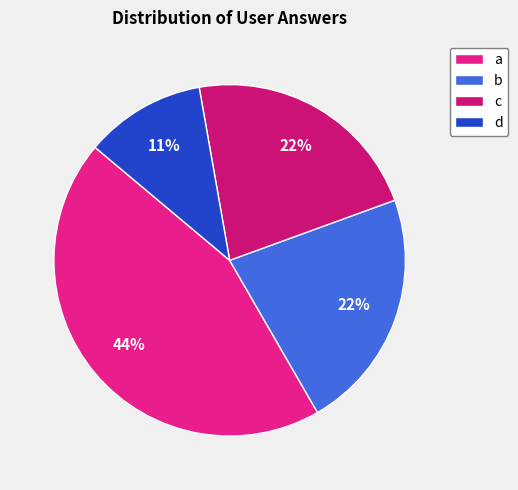

Does d represent more than half of the total?

No